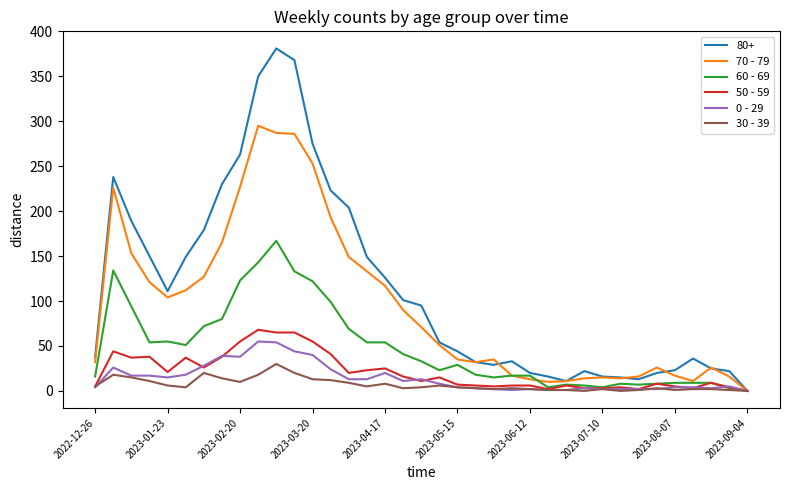

Which series has the largest range (max minus min)?

80+